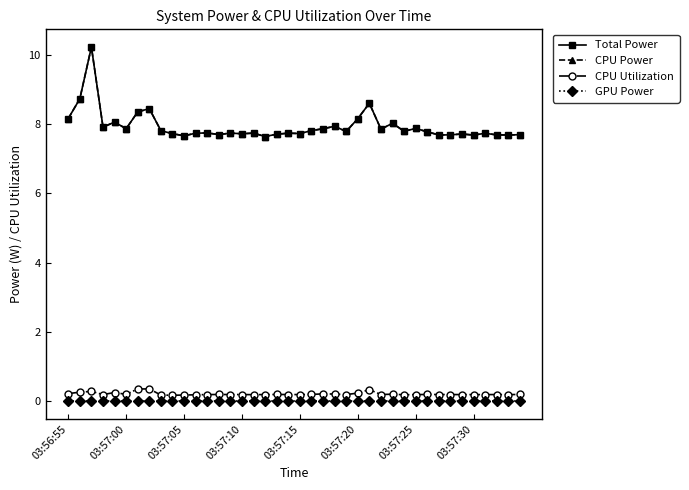

Reading left to right, what are all the values shown in this chart?

Total Power: 8.2	8.7	10.2	7.9	8.1	7.9	8.4	8.4	7.8	7.7	7.7	7.7	7.7	7.7	7.7	7.7	7.7	7.6	7.7	7.7	7.7	7.8	7.9	7.9	7.8	8.2	8.6	7.9	8.0	7.8	7.9	7.8	7.7	7.7	7.7	7.7	7.7	7.7	7.7	7.7
CPU Power: 8.2	8.7	10.2	7.9	8.1	7.9	8.4	8.4	7.8	7.7	7.7	7.7	7.7	7.7	7.7	7.7	7.7	7.6	7.7	7.7	7.7	7.8	7.9	7.9	7.8	8.2	8.6	7.9	8.0	7.8	7.9	7.8	7.7	7.7	7.7	7.7	7.7	7.7	7.7	7.7
CPU Utilization: 0.2	0.3	0.3	0.2	0.3	0.2	0.4	0.4	0.2	0.2	0.2	0.2	0.2	0.2	0.2	0.2	0.2	0.2	0.2	0.2	0.2	0.2	0.2	0.2	0.2	0.2	0.3	0.2	0.2	0.2	0.2	0.2	0.2	0.2	0.2	0.2	0.2	0.2	0.2	0.2
GPU Power: 0.0	0.0	0.0	0.0	0.0	0.0	0.0	0.0	0.0	0.0	0.0	0.0	0.0	0.0	0.0	0.0	0.0	0.0	0.0	0.0	0.0	0.0	0.0	0.0	0.0	0.0	0.0	0.0	0.0	0.0	0.0	0.0	0.0	0.0	0.0	0.0	0.0	0.0	0.0	0.0